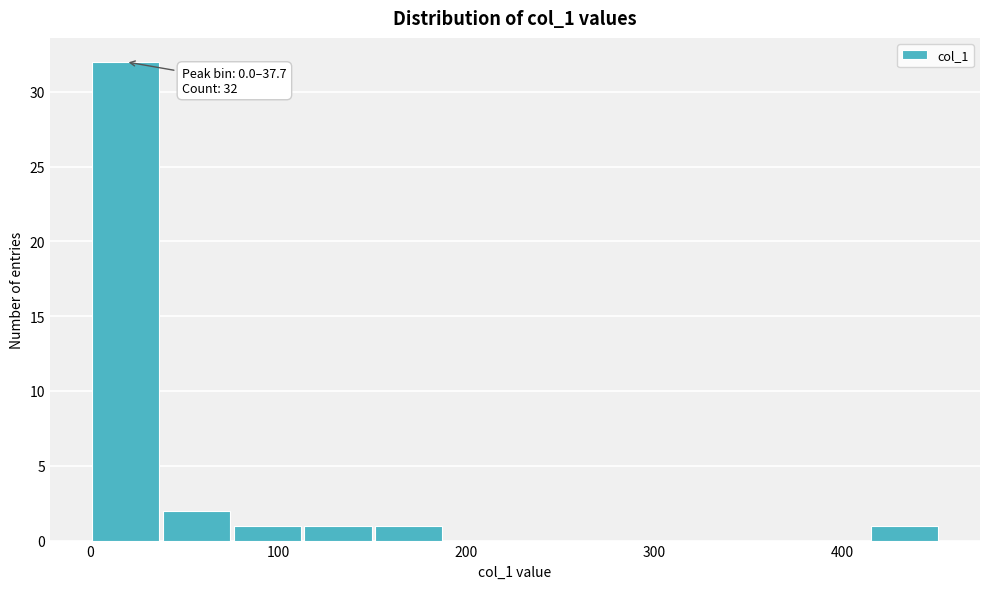

Around what value on the x-axis is the tallest bar? Give the approximate position of its centre, as read against the axis.

20